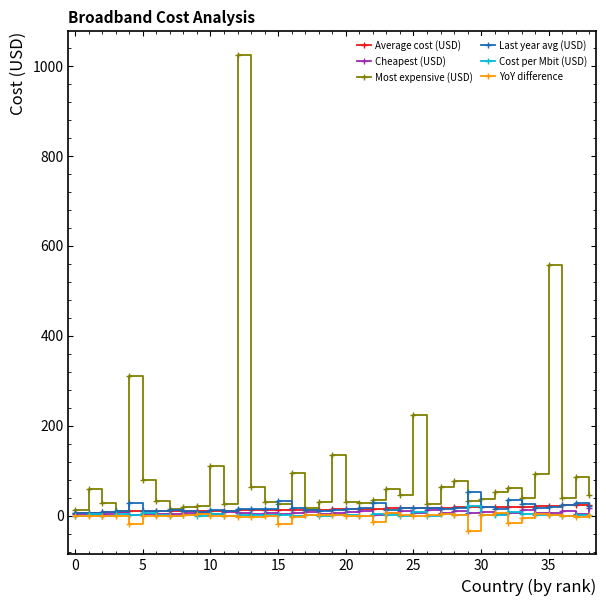

What is the difference between the maximum and minimum values in the Average cost (USD) series?

18.1